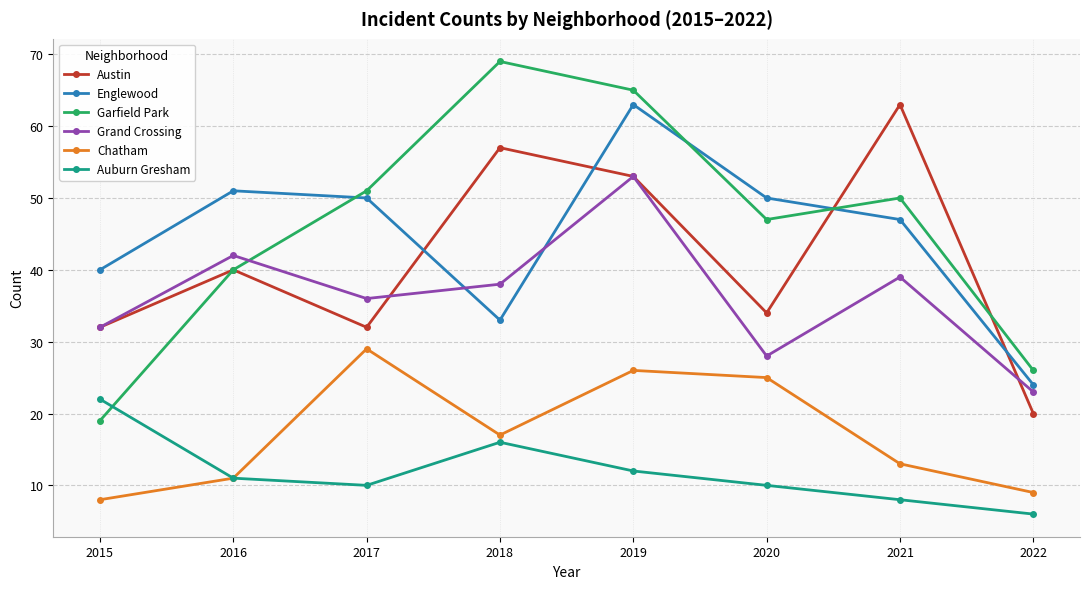

Rank the series at 2020 from highest to lowest value.

Englewood, Garfield Park, Austin, Grand Crossing, Chatham, Auburn Gresham